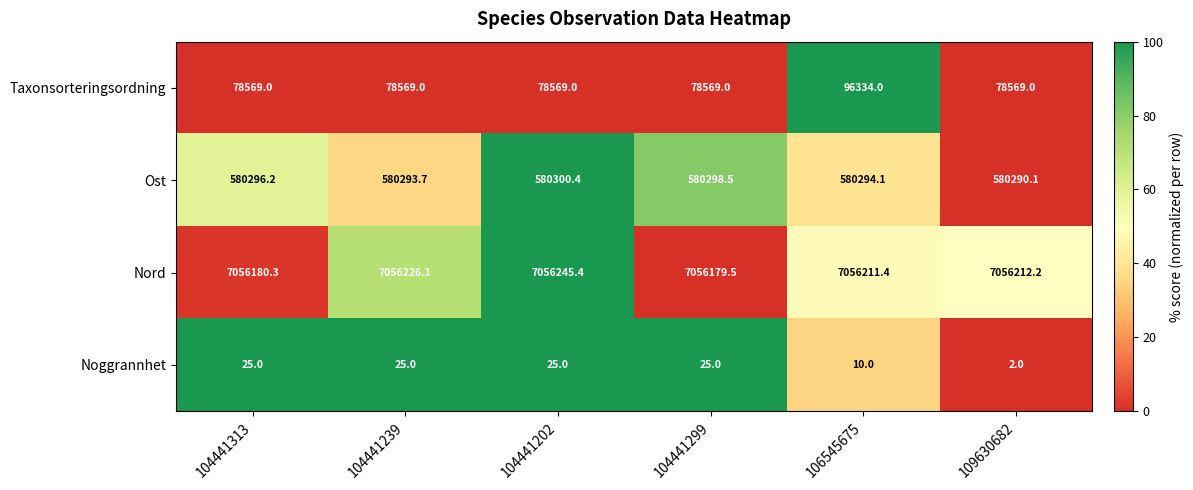

Reading right to left, extract all data points from this chart.

Taxonsorteringsordning: 109630682=78569.0	106545675=96334.0	104441299=78569.0	104441202=78569.0	104441239=78569.0	104441313=78569.0
Ost: 109630682=580290.1	106545675=580294.1	104441299=580298.5	104441202=580300.4	104441239=580293.7	104441313=580296.2
Nord: 109630682=7056212.2	106545675=7056211.4	104441299=7056179.5	104441202=7056245.4	104441239=7056226.1	104441313=7056180.3
Noggrannhet: 109630682=2.0	106545675=10.0	104441299=25.0	104441202=25.0	104441239=25.0	104441313=25.0